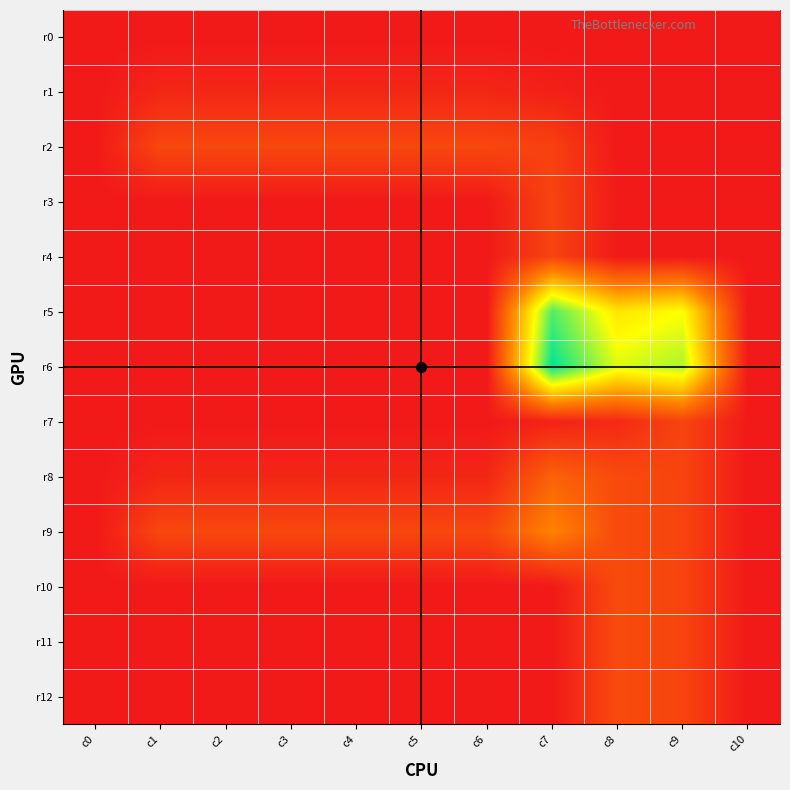

Which series has the largest total across all categories?

r6